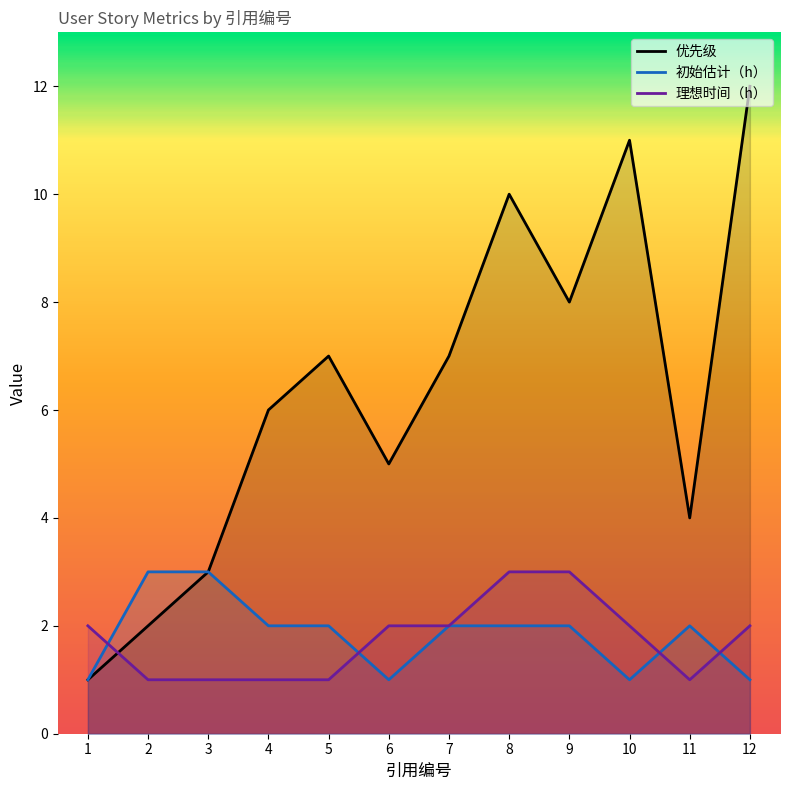

Rank the series at 4 from highest to lowest value.

优先级, 初始估计（h）, 理想时间（h）